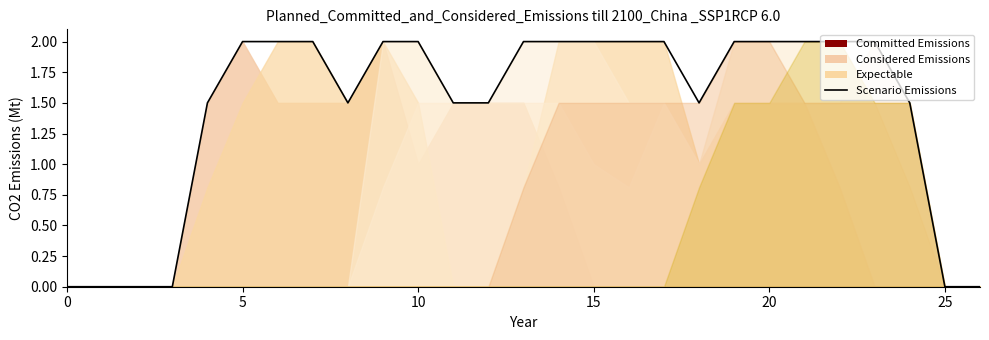

How many values are between 1 and 2?

21